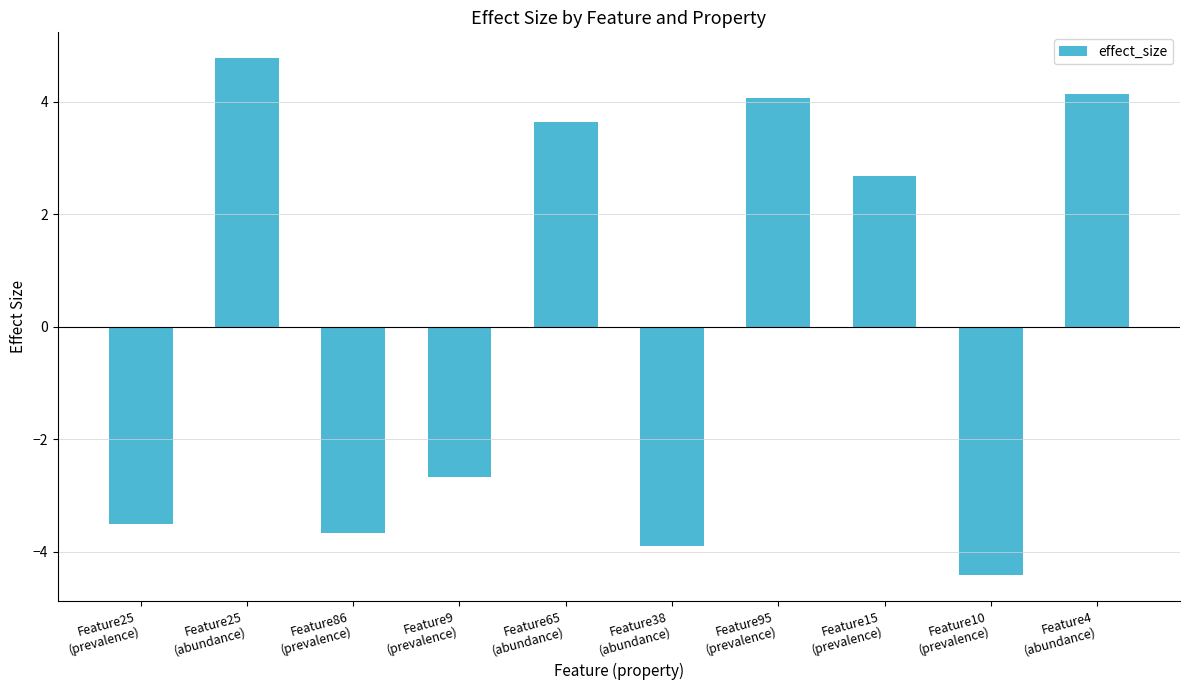

How many values are above zero?

5